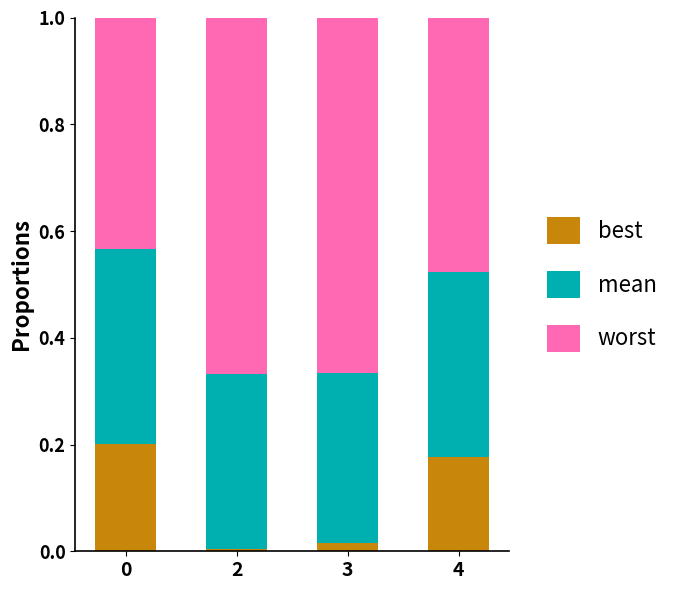

Does the chart contain stacked bars?

Yes